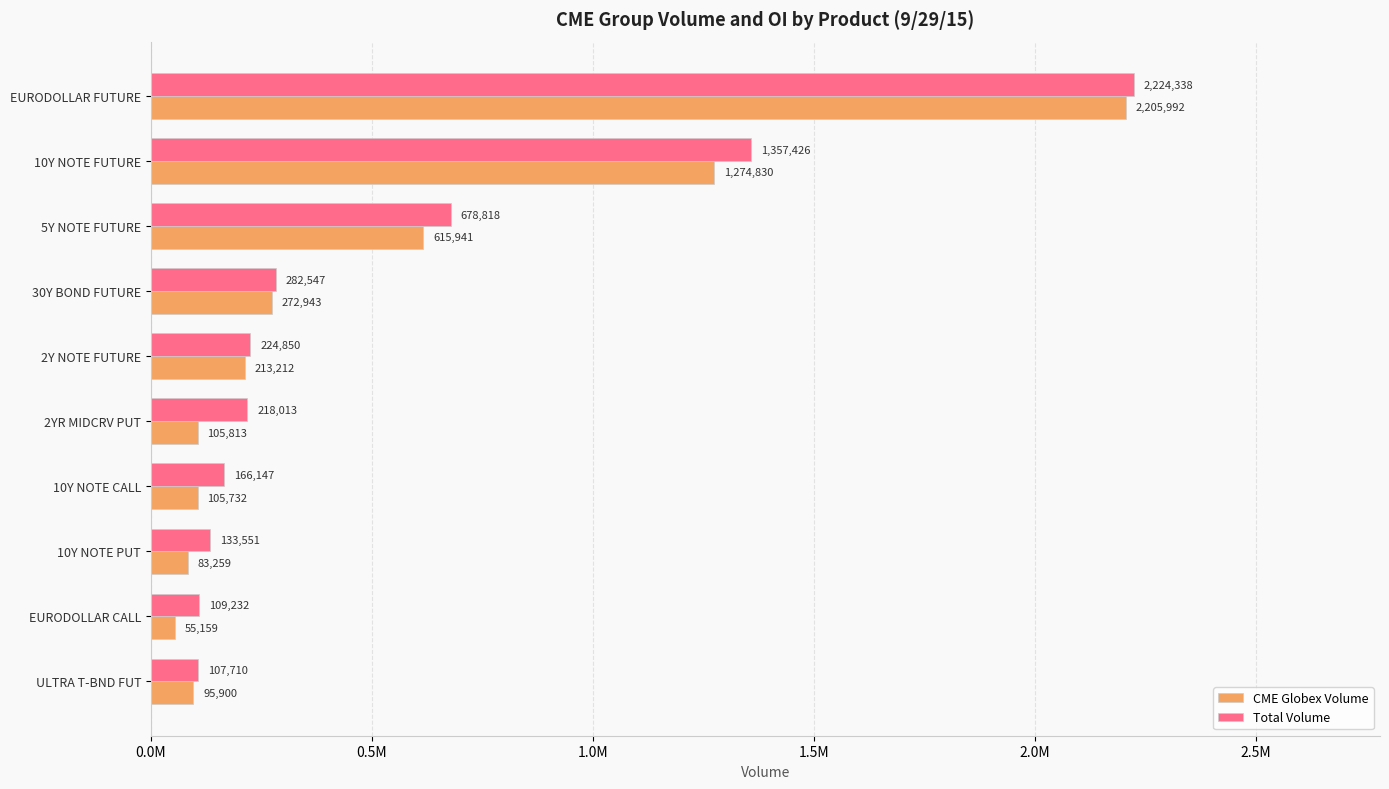

At which label does CME Globex Volume reach its minimum?

EURODOLLAR CALL